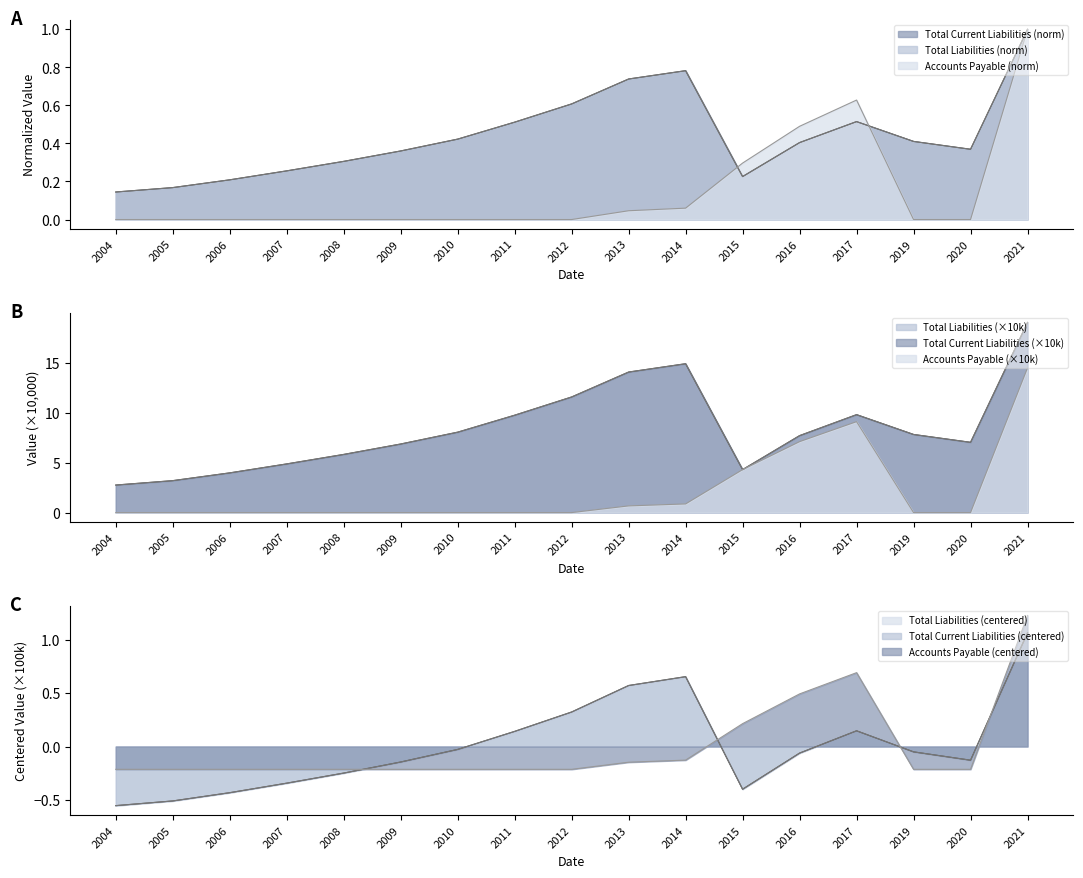

Reading left to right, transcribe all the data shown in this chart.

Total Current Liabilities: 0.1	0.2	0.2	0.3	0.3	0.4	0.4	0.5	0.6	0.7	0.8	0.2	0.4	0.5	0.4	0.4	1.0
Total Liabilities: 0.1	0.2	0.2	0.3	0.3	0.4	0.4	0.5	0.6	0.7	0.8	0.2	0.4	0.5	0.4	0.4	1.0
Accounts Payable (Balance): 0.0	0.0	0.0	0.0	0.0	0.0	0.0	0.0	0.0	0.0	0.1	0.3	0.5	0.6	0.0	0.0	1.0